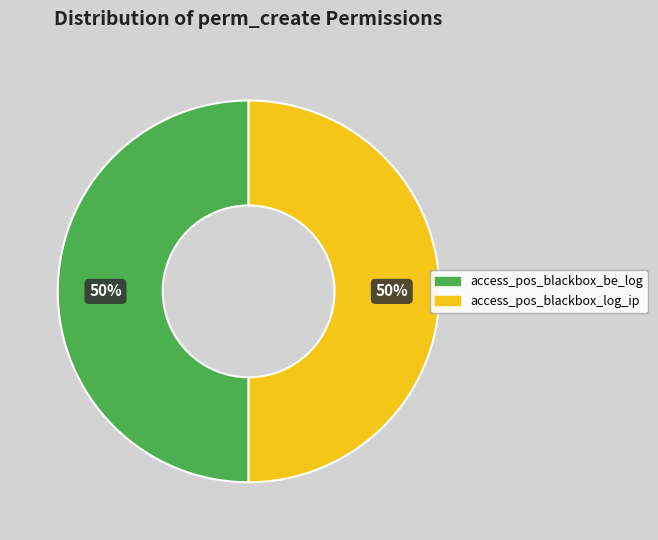

What is the ratio of the value at access_pos_blackbox_be_log to the value at access_pos_blackbox_log_ip?

1.0